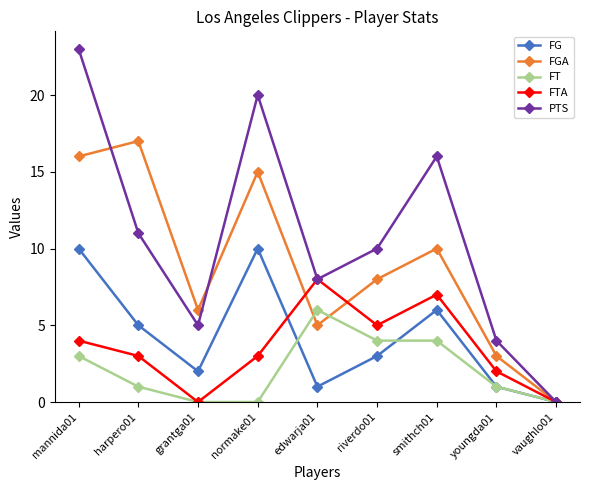

True or false: FT has a value of 6 at edwarja01.

True